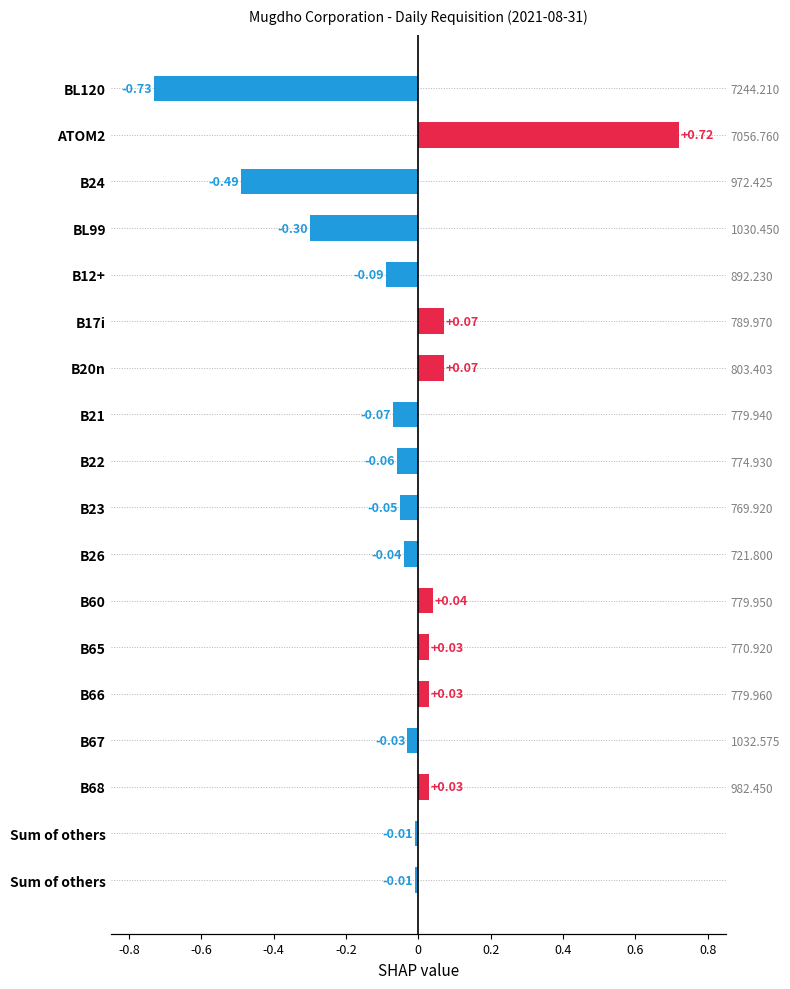

The chart shows a value of -0.1 at B22. True or false?

True